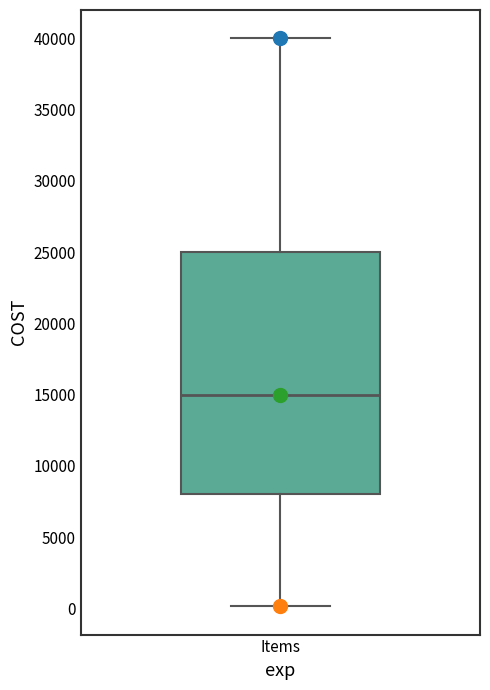

Transcribe this box plot: give where the median line is, the range the box spans, and where the two whiskers end, as read against the y-axis. The values are not printed on the chart, so give them approximately, as read against the axis.

median 15000, box 8000 to 25000, whiskers 0 to 40000